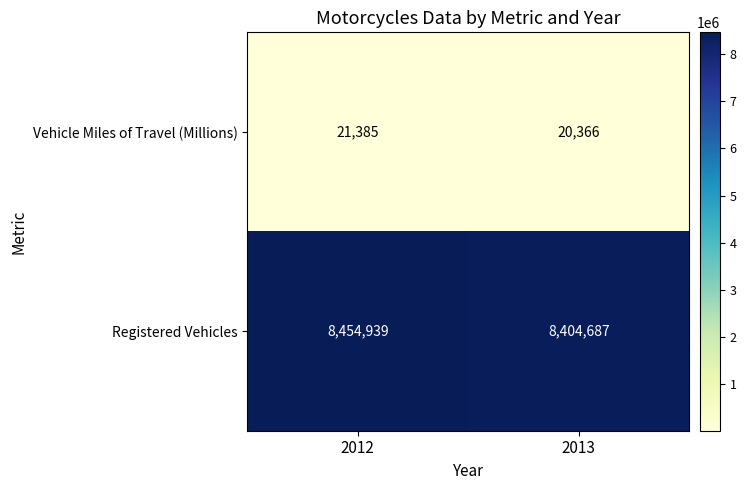

What is the smallest value displayed?

20366